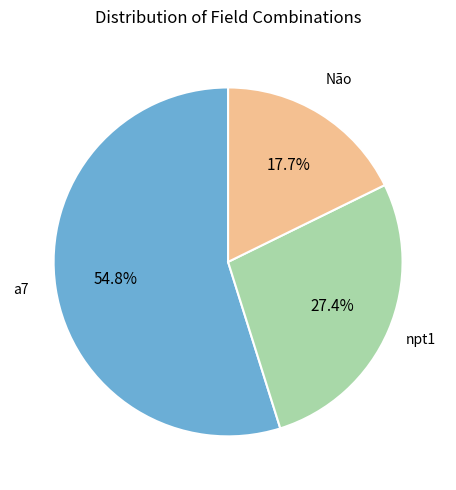

Is there any slice that represents more than half of the pie?

Yes